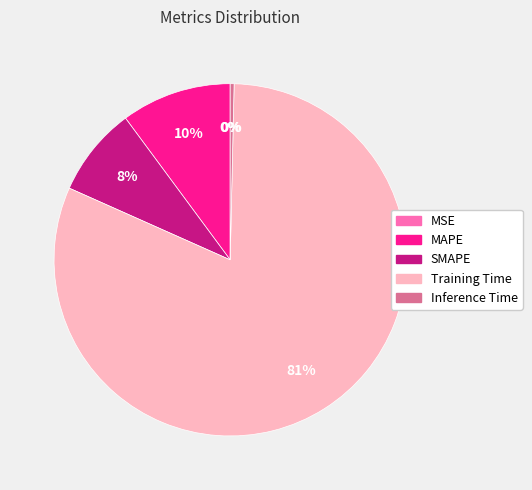

What is the largest slice in the pie chart?

Training Time